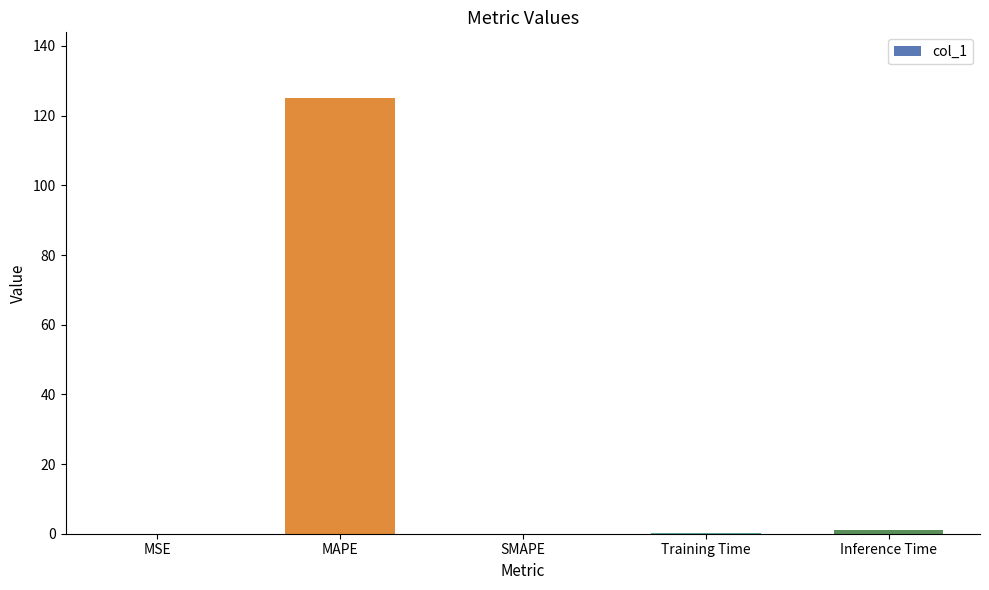

What is the maximum value shown in the chart?

125.1